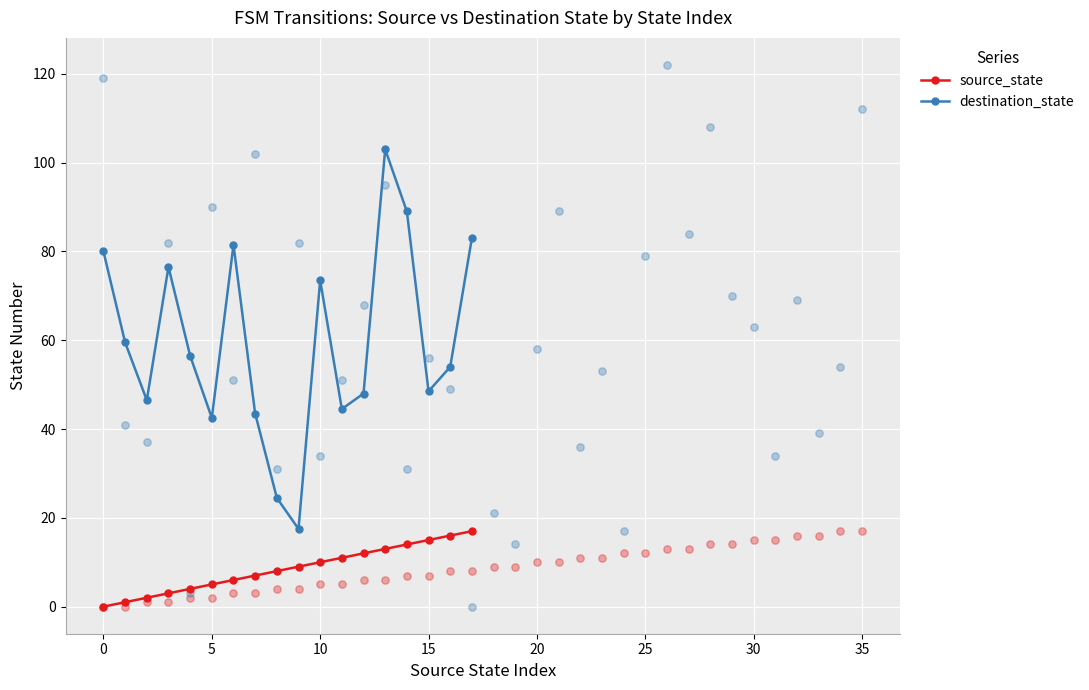

Which series has the largest Y range (max minus min)?

destination_state